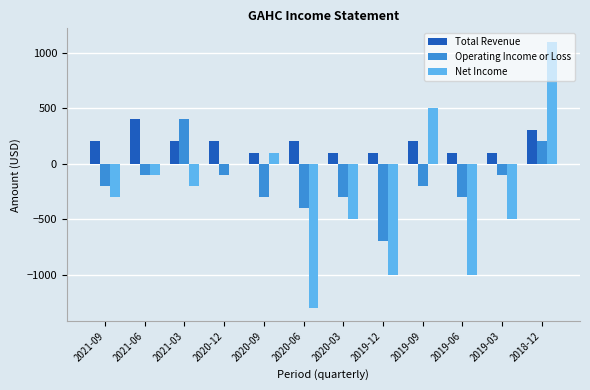

Which series has the largest range (max minus min)?

Net Income